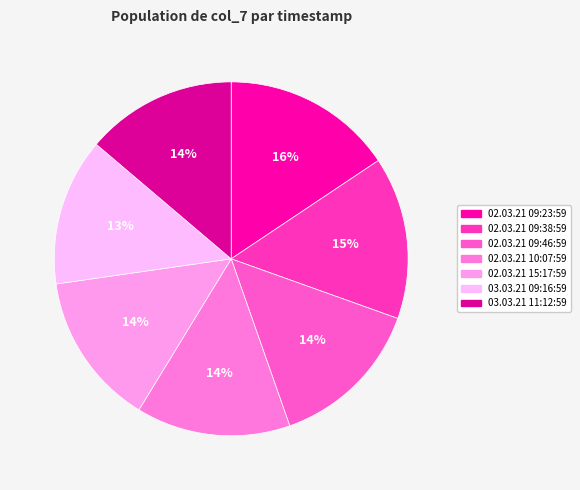

The 02.03.21 15:17:59 slice represents 1% of the pie. True or false?

False